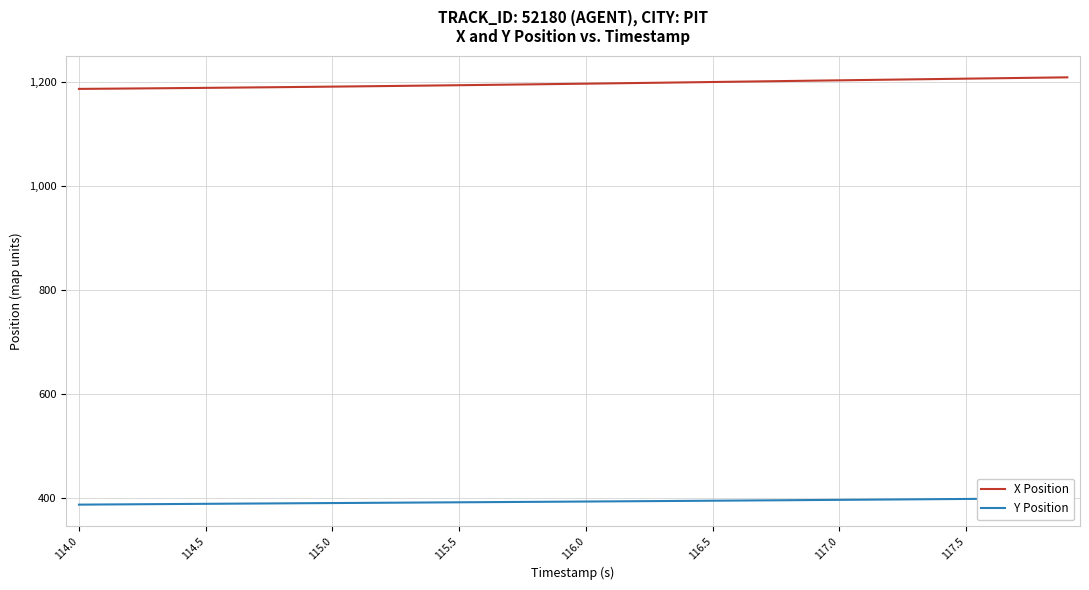

The value of X Position at 114.0 is 1699.6. True or false?

False